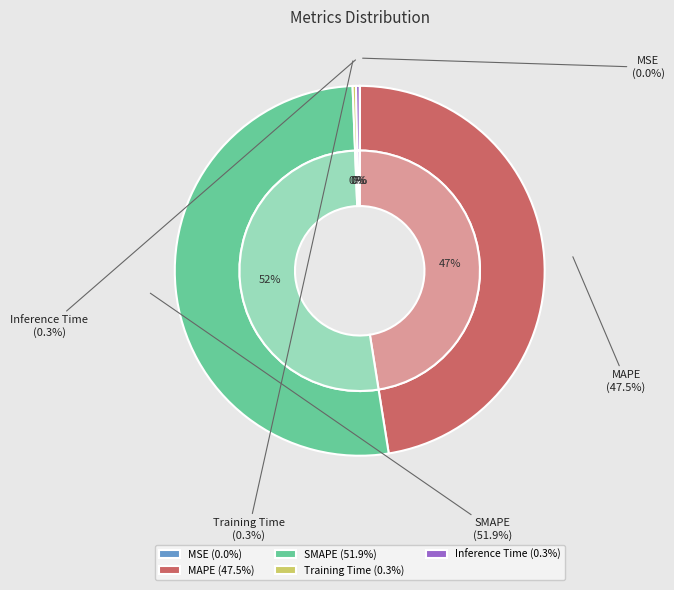

Rank the categories by value from lowest to highest.

MSE, Training Time, Inference Time, MAPE, SMAPE